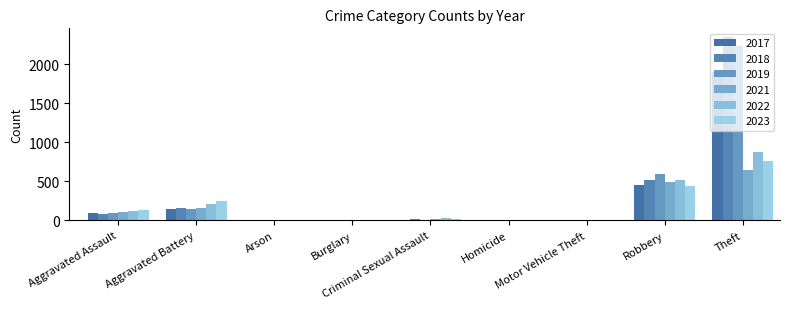

Reading right to left, what are all the values shown in this chart?

2021: Total=1422	Theft=642	Robbery=484	Motor Vehicle Theft=2	Homicide=4	Criminal Sexual Assault=14	Burglary=1	Arson=2	Aggravated Battery=163	Aggravated Assault=110
2019: Total=3080	Theft=2230	Robbery=591	Motor Vehicle Theft=1	Homicide=2	Criminal Sexual Assault=8	Burglary=1	Arson=1	Aggravated Battery=148	Aggravated Assault=98
2017: Total=2592	Theft=1896	Robbery=446	Motor Vehicle Theft=2	Homicide=1	Criminal Sexual Assault=8	Burglary=2	Arson=0	Aggravated Battery=142	Aggravated Assault=95
2022: Total=1760	Theft=880	Robbery=521	Motor Vehicle Theft=2	Homicide=5	Criminal Sexual Assault=24	Burglary=0	Arson=5	Aggravated Battery=202	Aggravated Assault=121
2023: Total=1609	Theft=763	Robbery=439	Motor Vehicle Theft=6	Homicide=2	Criminal Sexual Assault=21	Burglary=0	Arson=2	Aggravated Battery=246	Aggravated Assault=130
2018: Total=3105	Theft=2342	Robbery=520	Motor Vehicle Theft=1	Homicide=1	Criminal Sexual Assault=11	Burglary=0	Arson=1	Aggravated Battery=152	Aggravated Assault=77